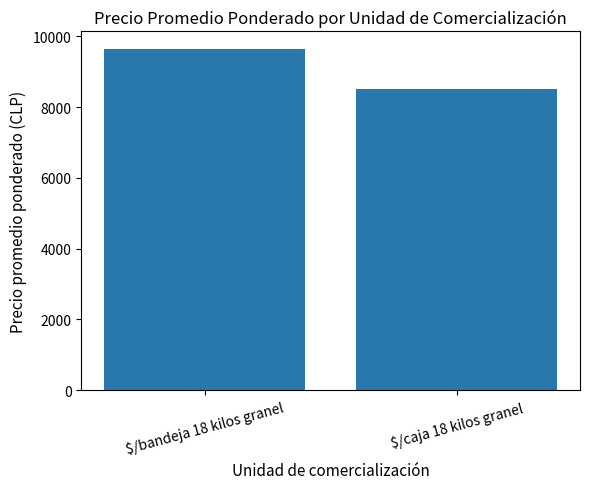

What is the change in value from $/bandeja 18 kilos granel to $/caja 18 kilos granel?

-1157